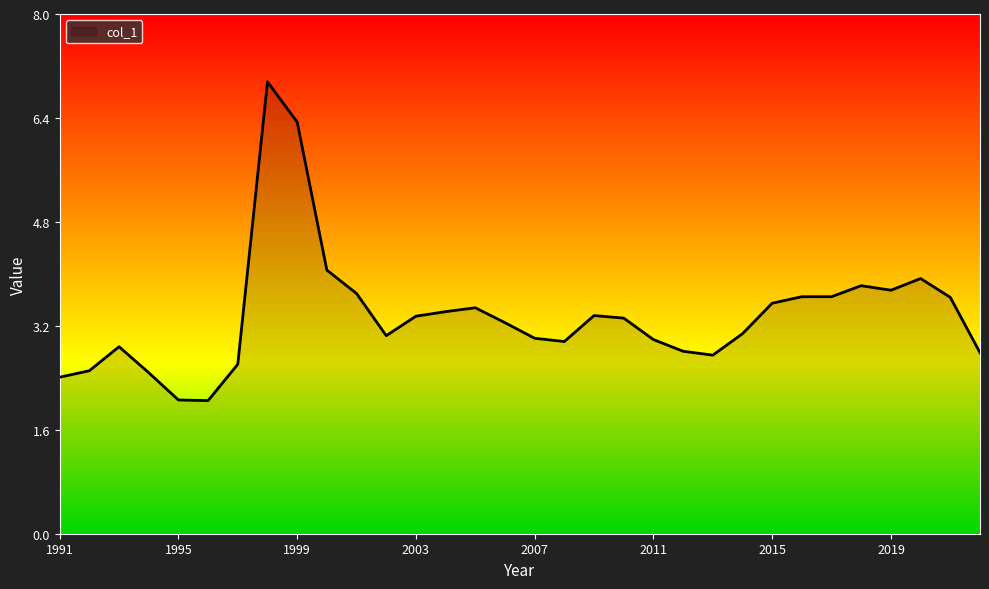

What is the greatest value displayed?

7.0